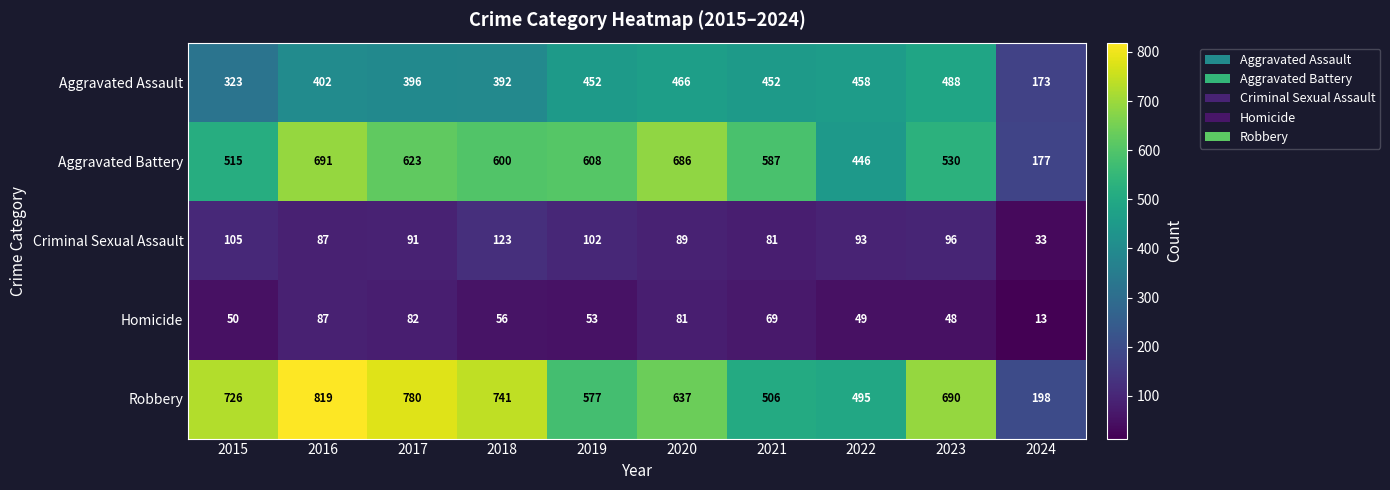

Which series has the largest total across all categories?

Robbery